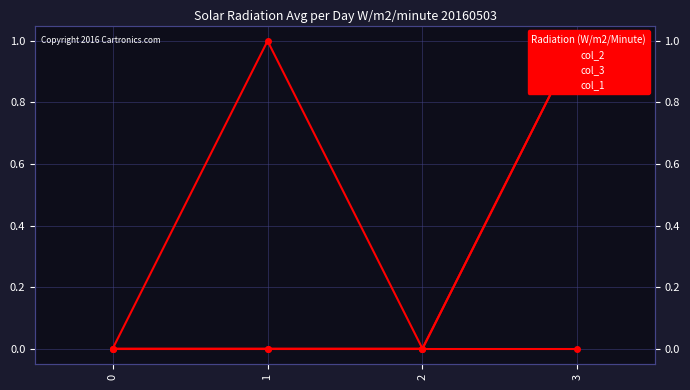

How many data points does each series have?

4